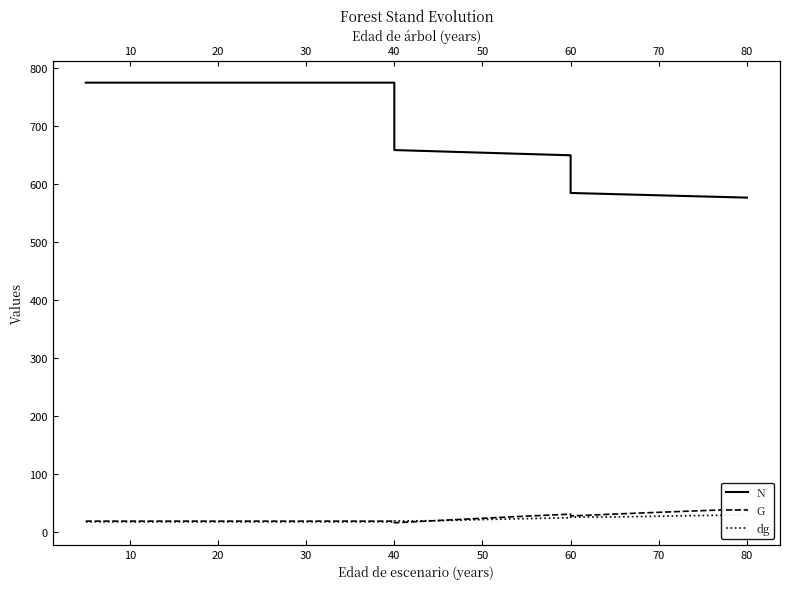

Does the chart display data point markers on the line(s)?

No